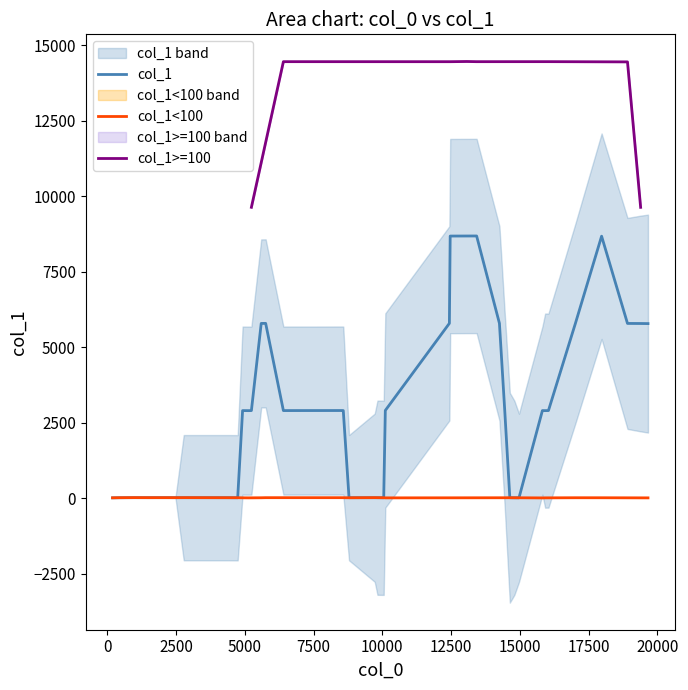

How many data points does each series have?

40